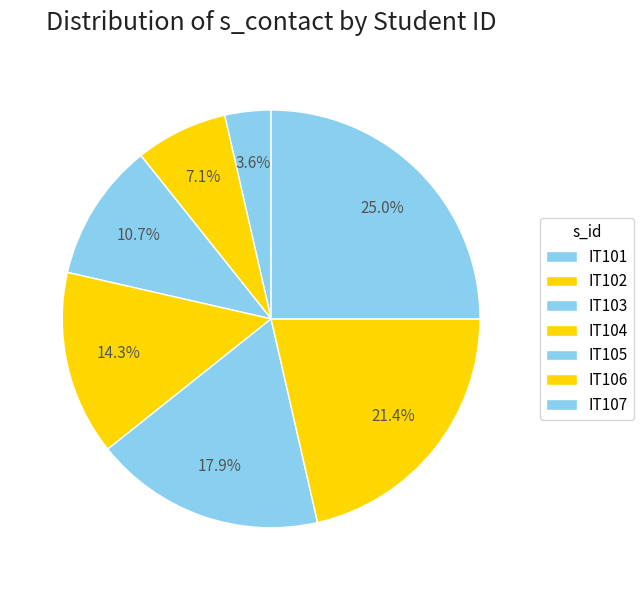

How many slices are in this pie chart?

7